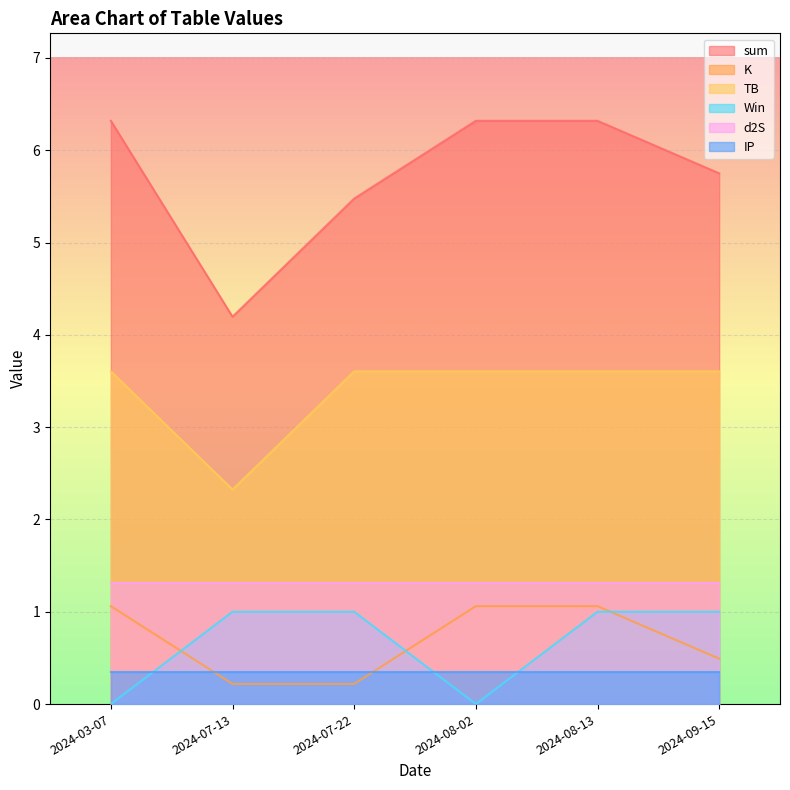

Which has a higher value, 2024-07-22 or 2024-07-13?

2024-07-22